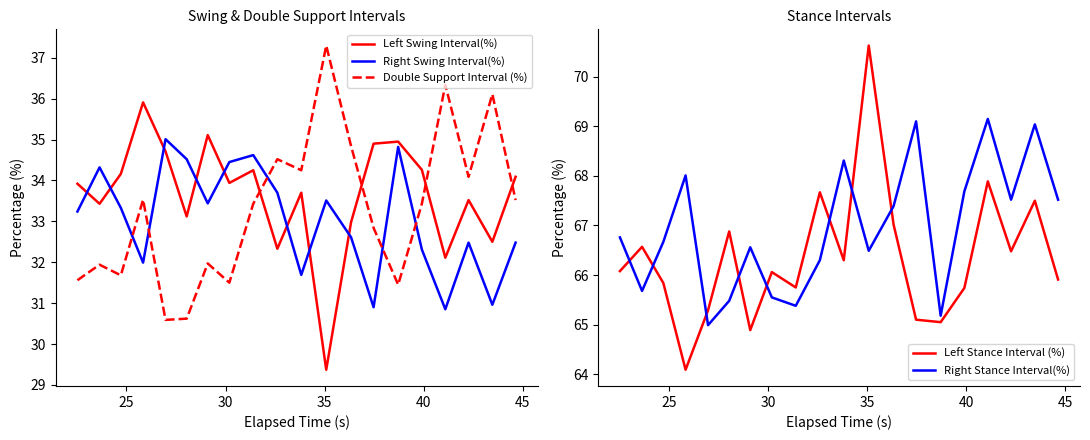

True or false: Left Stance Interval (%) has more than 1 interior local peaks.

True